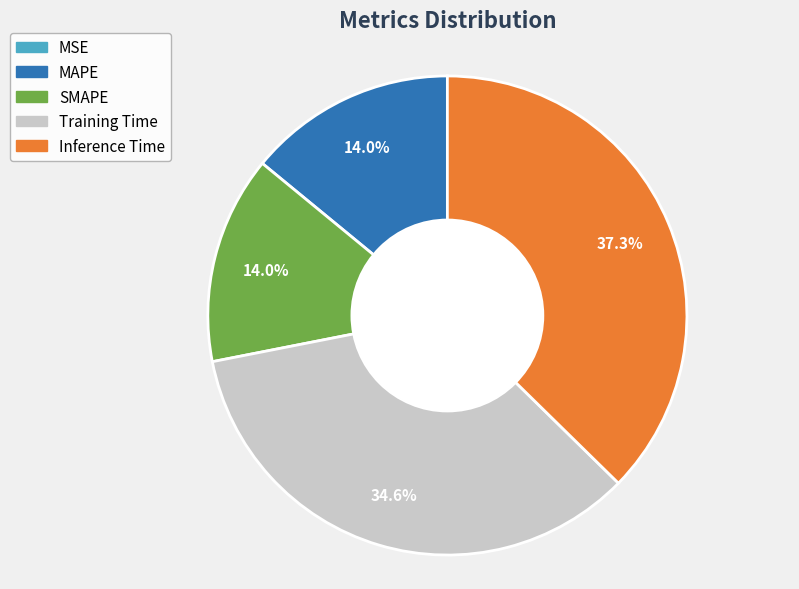

Which category has the biggest portion of the pie?

Inference Time